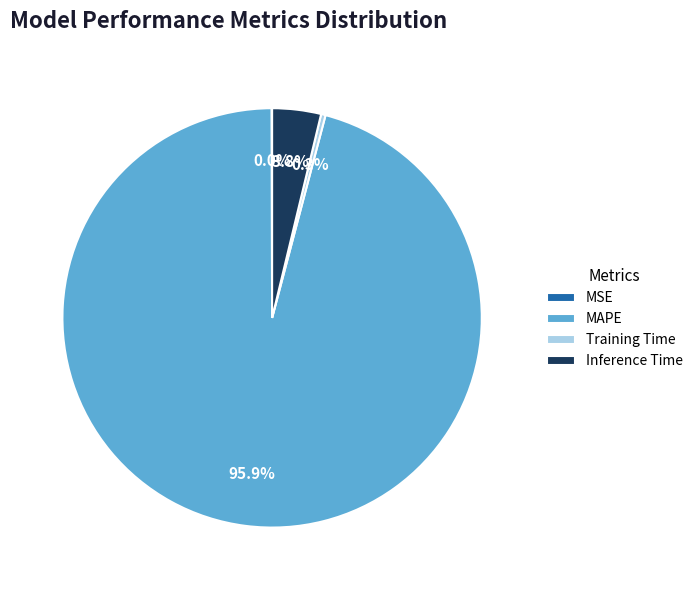

Which slice represents more than half of the pie?

MAPE